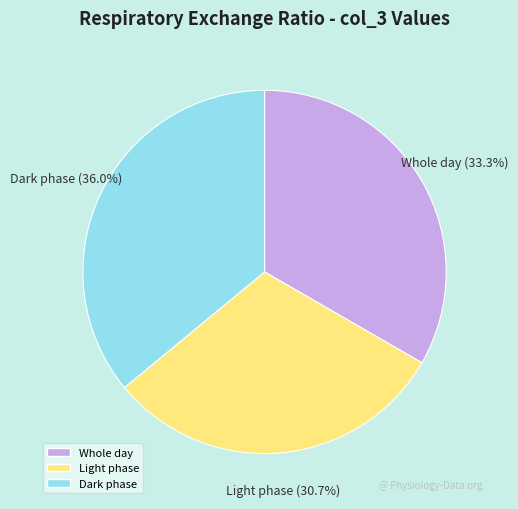

What portion of the pie excludes Dark phase?

64.0%